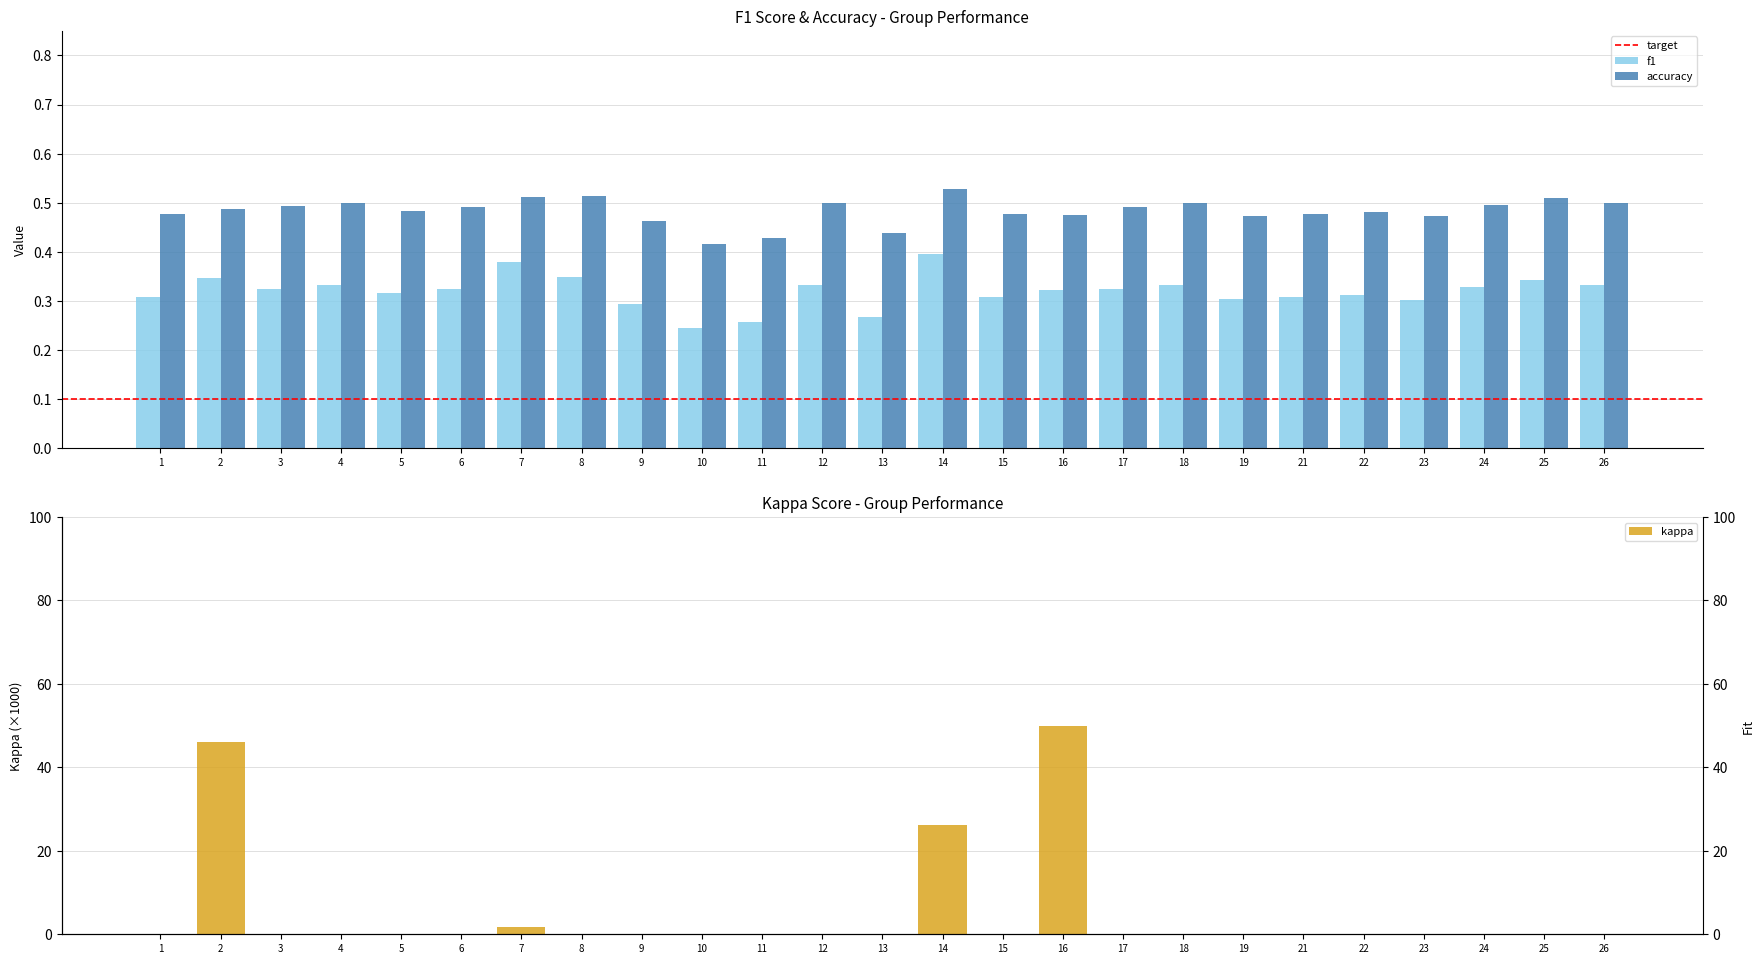

Reading right to left, extract all data points from this chart.

f1: 26=0.3	25=0.3	24=0.3	23=0.3	22=0.3	21=0.3	19=0.3	18=0.3	17=0.3	16=0.3	15=0.3	14=0.4	13=0.3	12=0.3	11=0.3	10=0.2	9=0.3	8=0.3	7=0.4	6=0.3	5=0.3	4=0.3	3=0.3	2=0.3	1=0.3
accuracy: 26=0.5	25=0.5	24=0.5	23=0.5	22=0.5	21=0.5	19=0.5	18=0.5	17=0.5	16=0.5	15=0.5	14=0.5	13=0.4	12=0.5	11=0.4	10=0.4	9=0.5	8=0.5	7=0.5	6=0.5	5=0.5	4=0.5	3=0.5	2=0.5	1=0.5